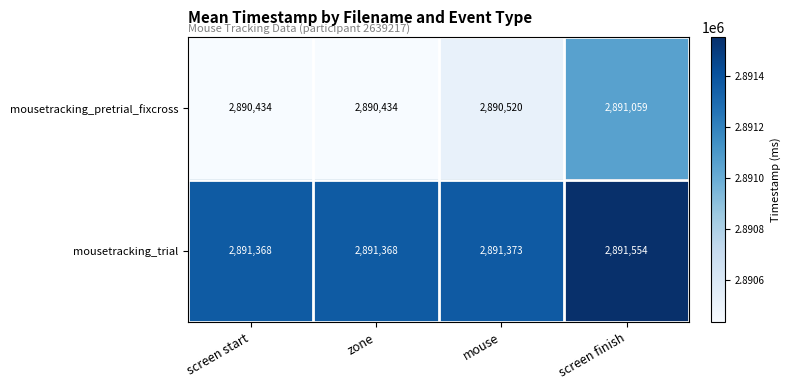

Which series has the largest total across all categories?

mousetracking_trial